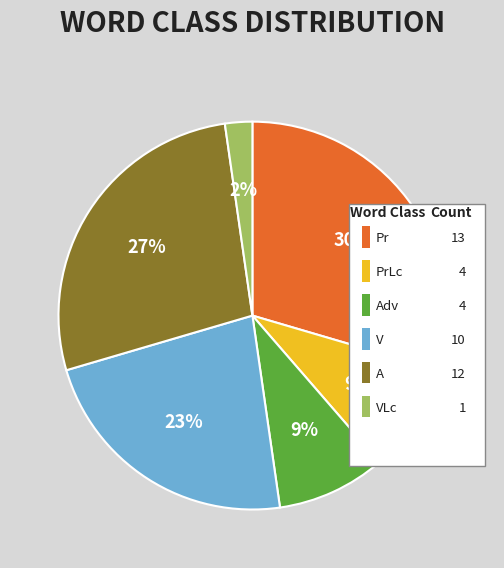

Is it true that Pr is 30% of the pie?

True